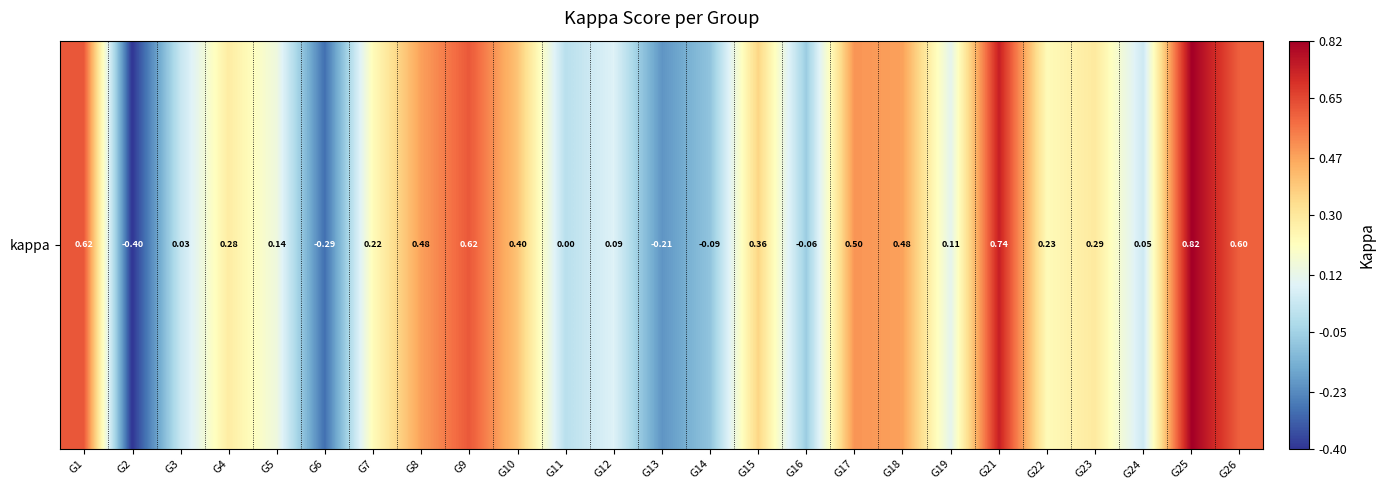

What is the change in value from G1 to G12?

-0.5